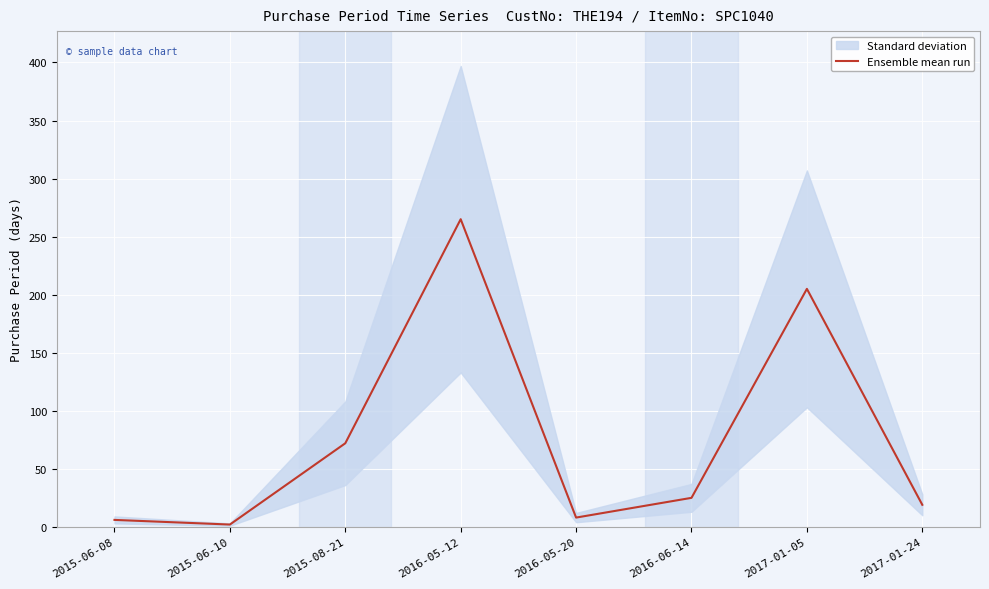

Count the number of values greater than 25.

3